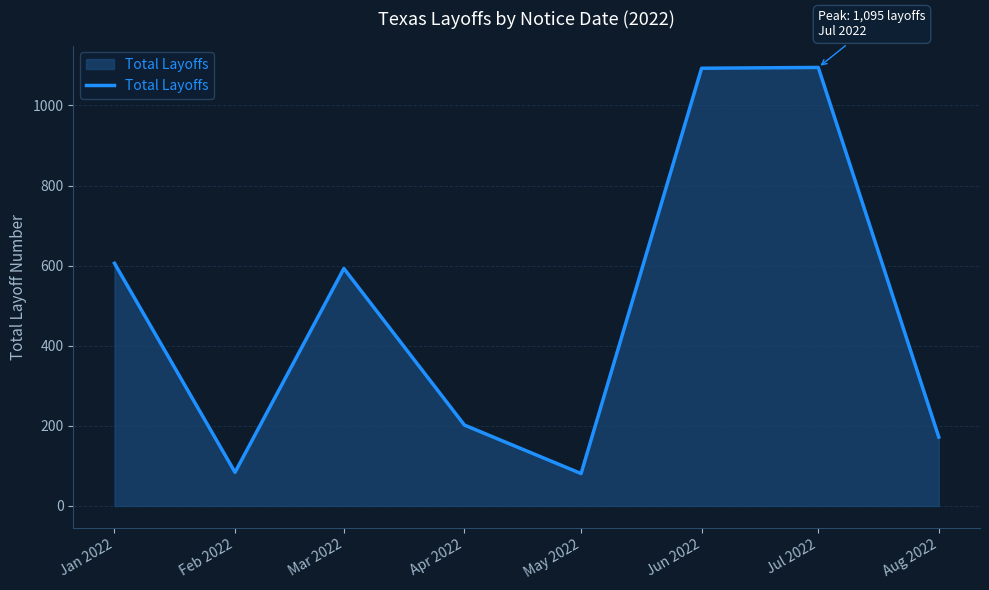

Is it true that the value at Aug 2022 is 263?

False